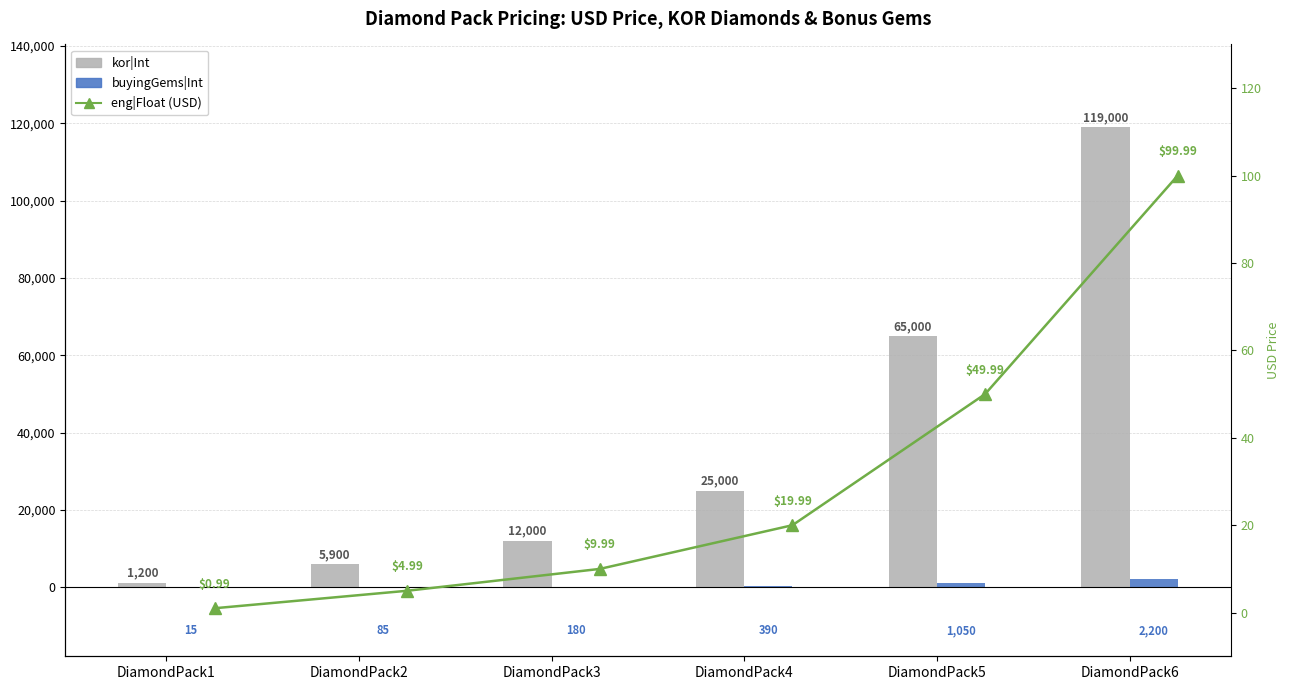

Are the bars grouped side by side (vs. stacked)?

Yes